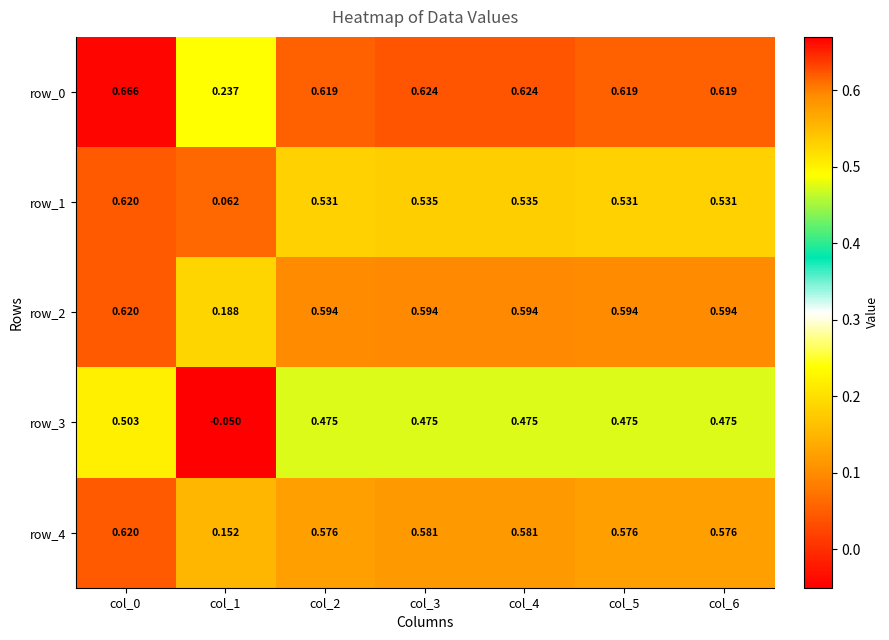

At how many categories does at least one series exceed 0?

7